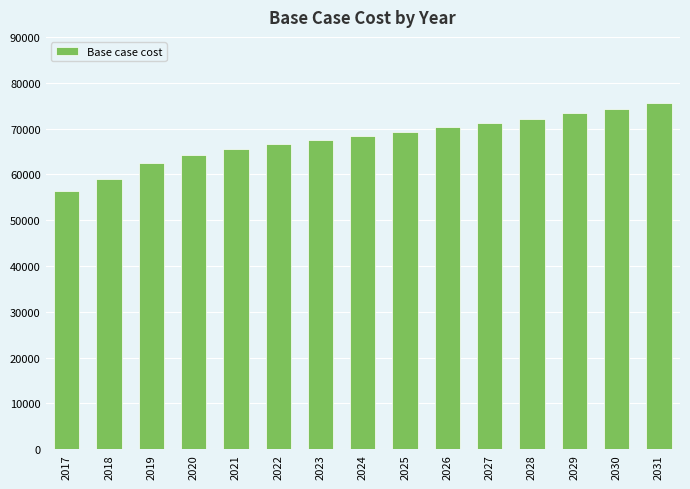

Rank the categories by value from highest to lowest.

2031, 2030, 2029, 2028, 2027, 2026, 2025, 2024, 2023, 2022, 2021, 2020, 2019, 2018, 2017